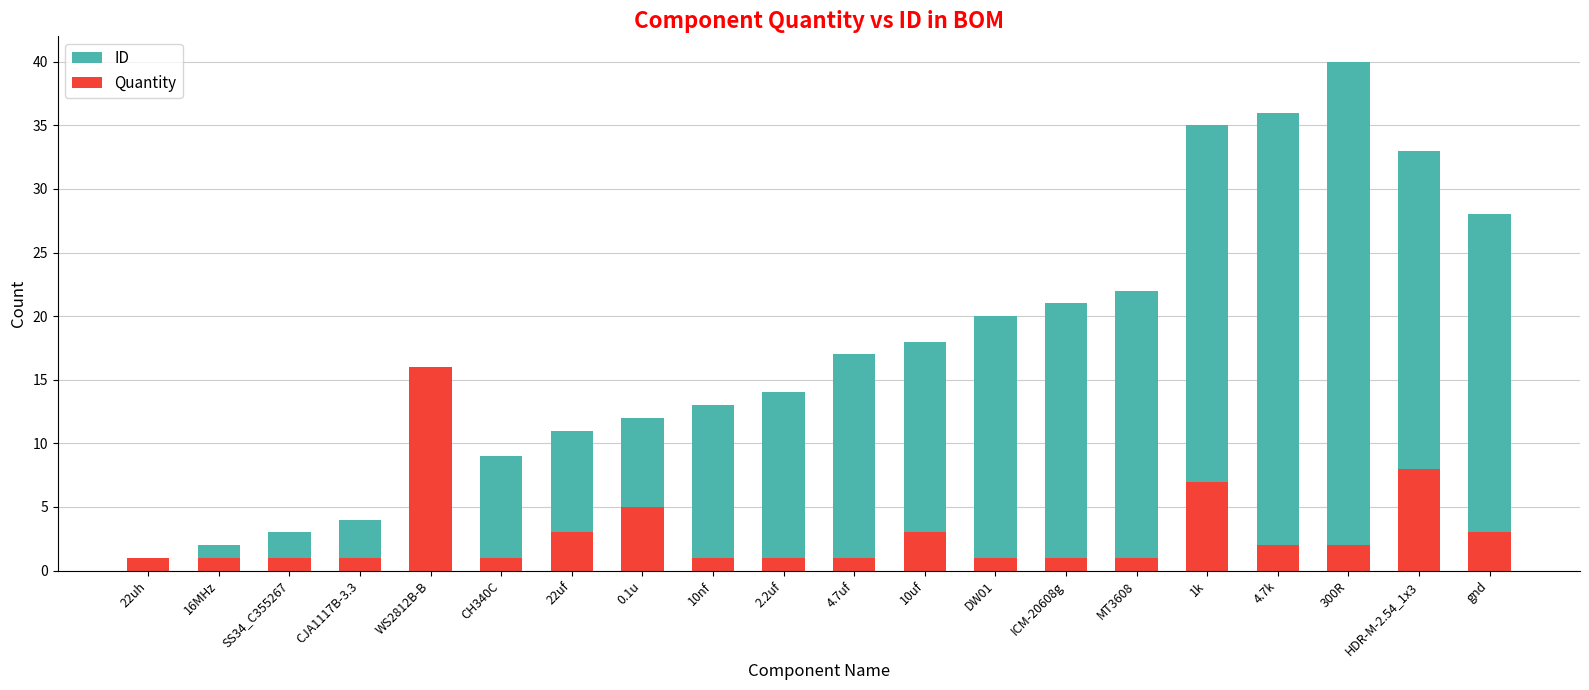

How many data points in ID are above 17?

9